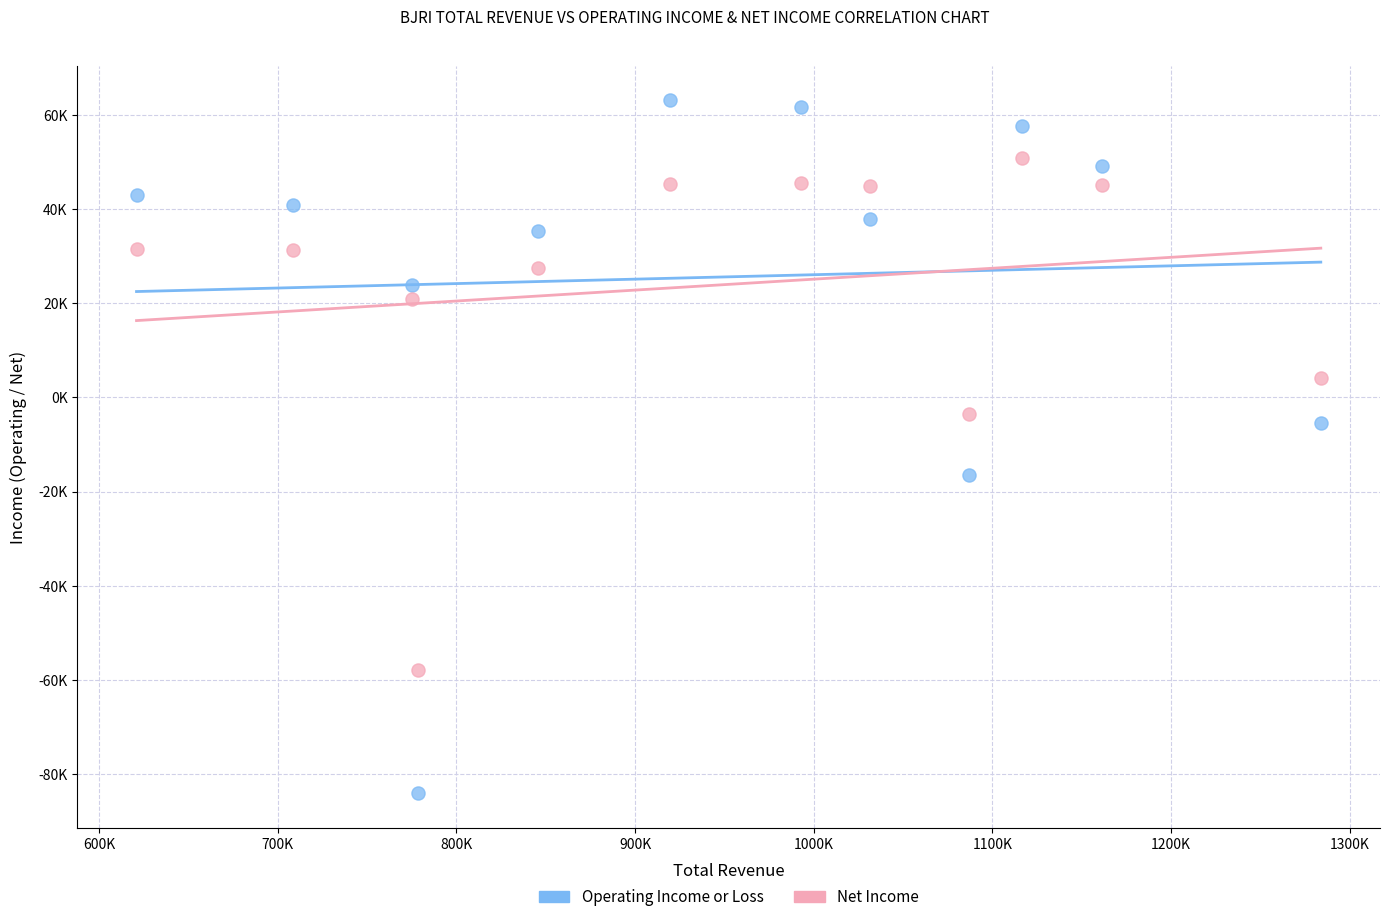

Which series reaches the maximum Y coordinate?

Operating Income or Loss